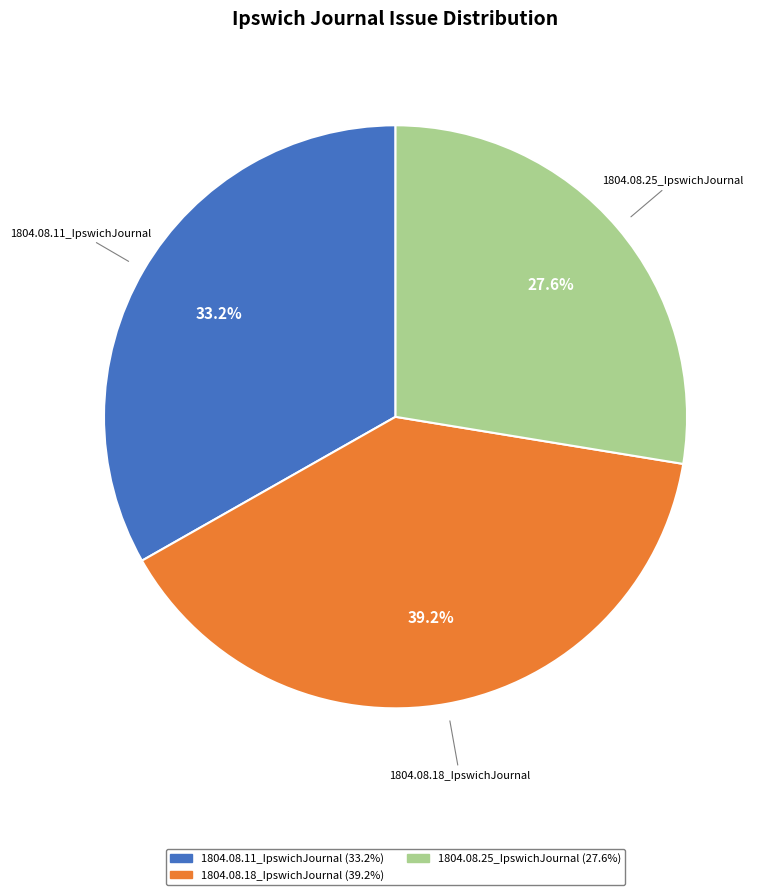

Is 1804.08.25_IpswichJournal the majority of the pie?

No